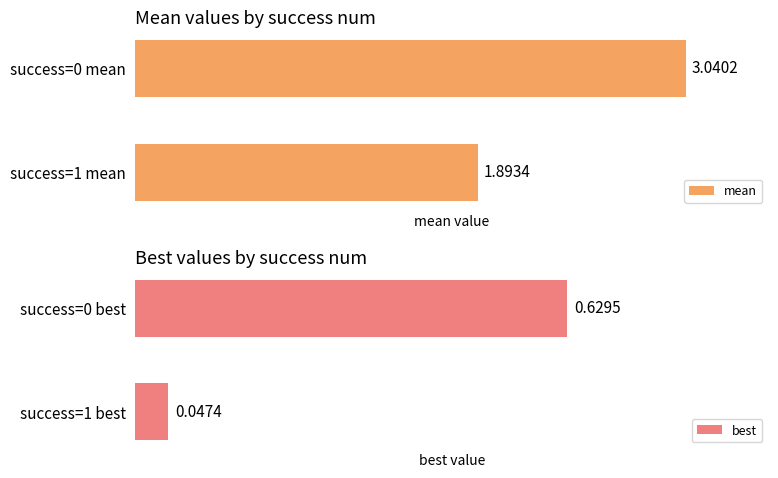

Reading left to right, extract all data points from this chart.

mean: 3.0	1.9
best: 0.6	0.0